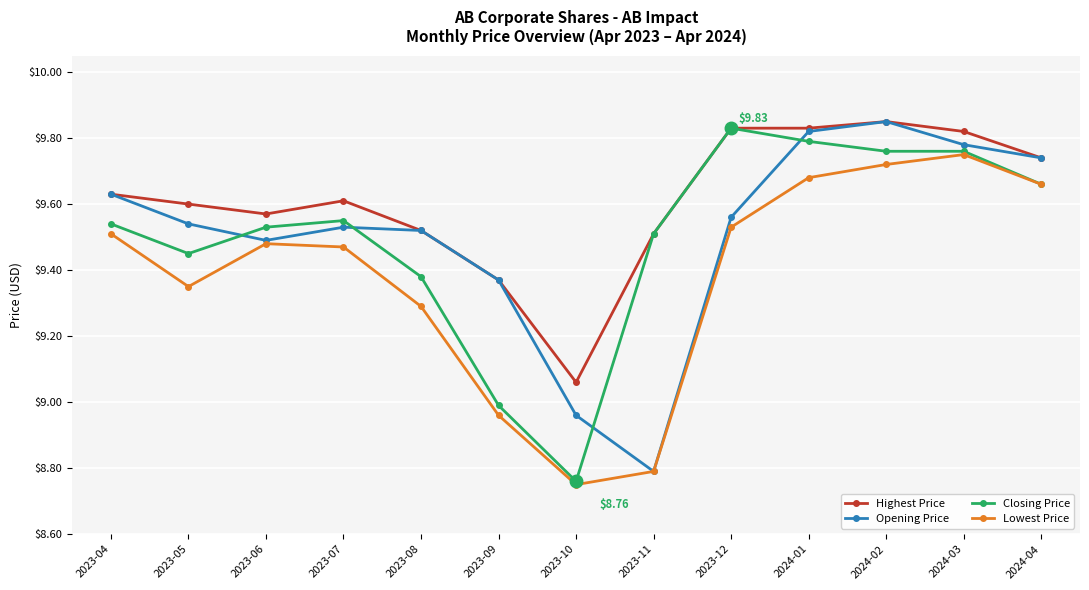

True or false: Lowest Price and Highest Price cross at least once.

False